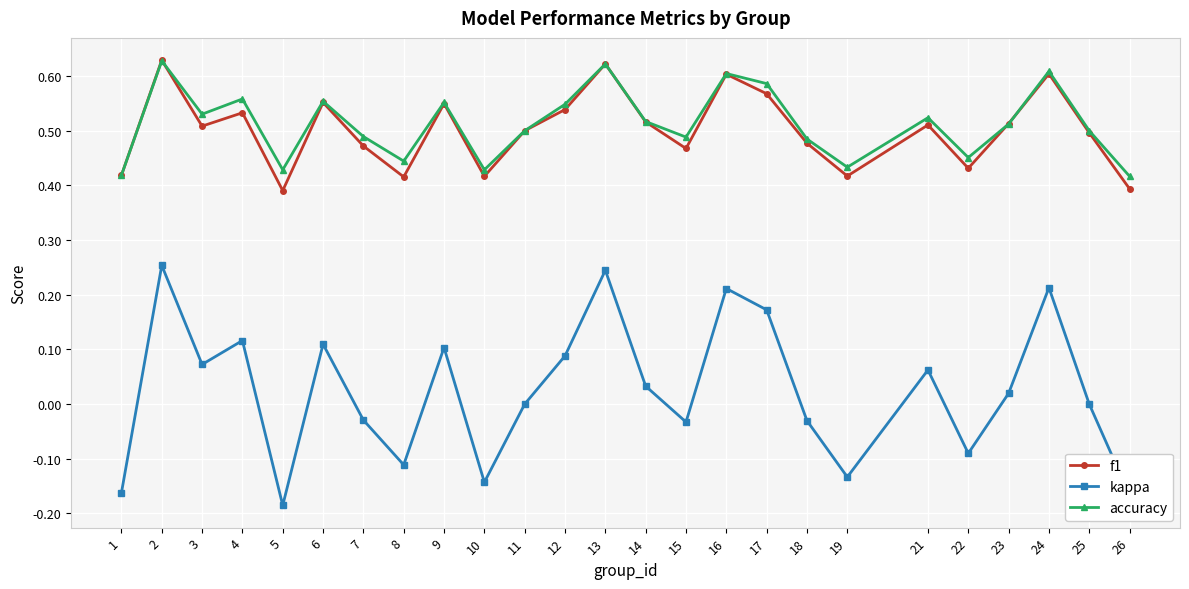

Where is the first local maximum for kappa?

2